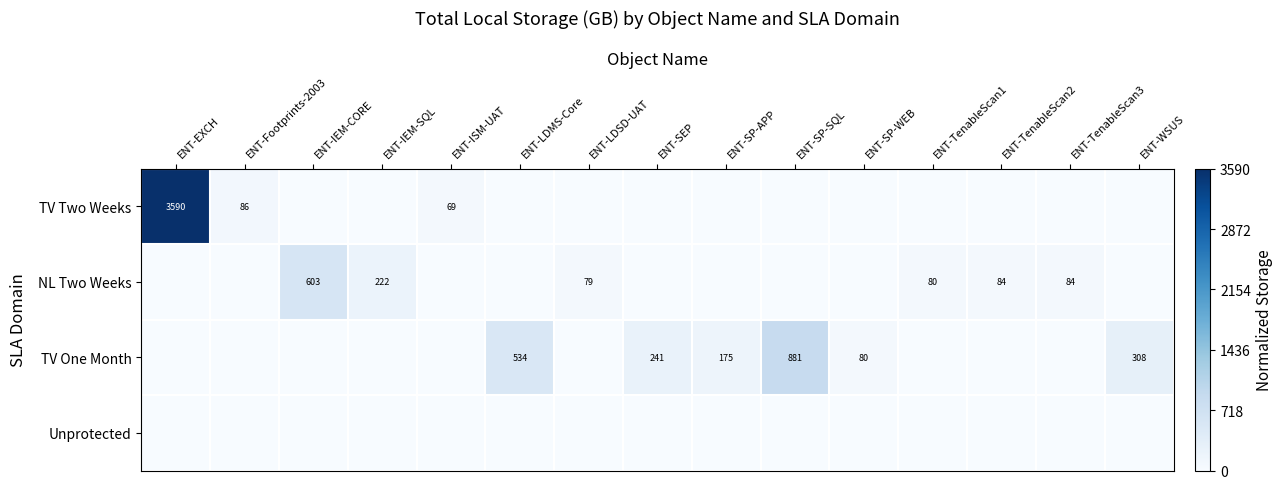

At which category is the sum across all series the highest?

ENT-EXCH